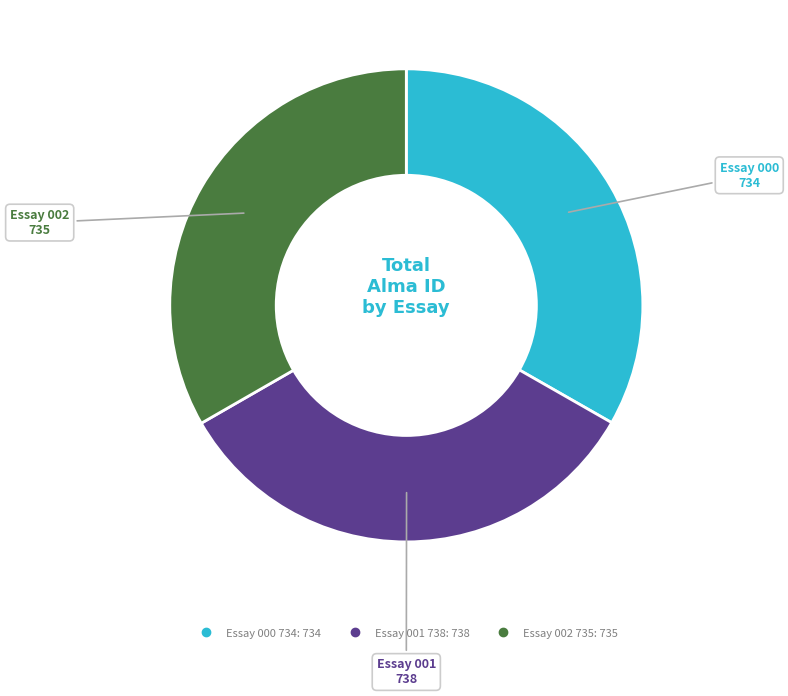

Is there a majority slice in this chart?

No